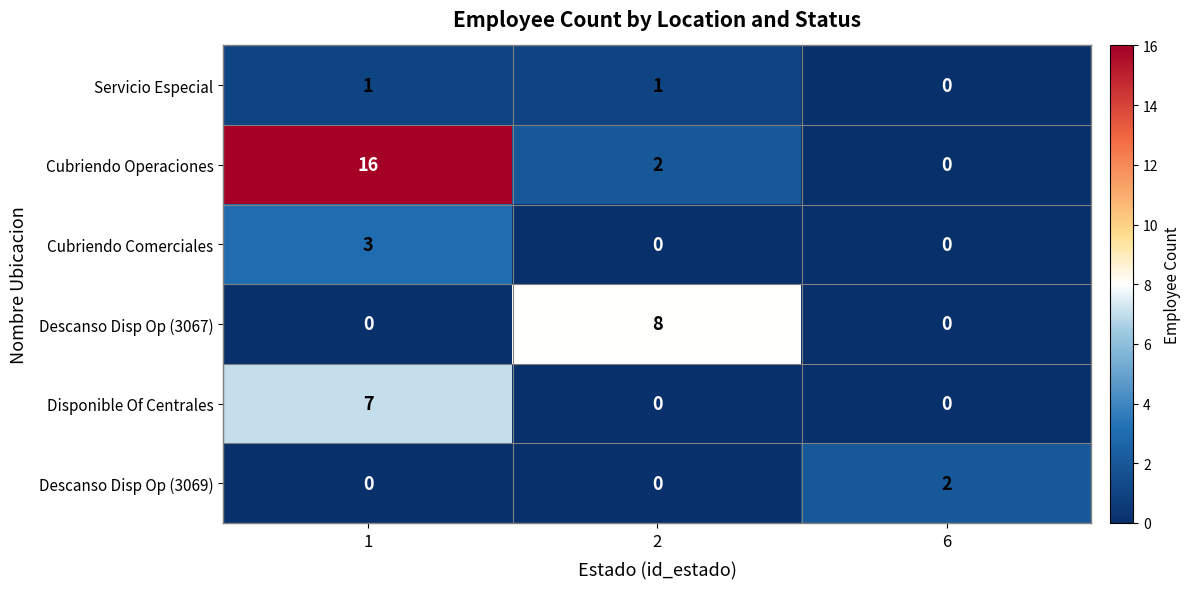

Between 1 and 6, which series saw the biggest shift?

Cubriendo Operaciones